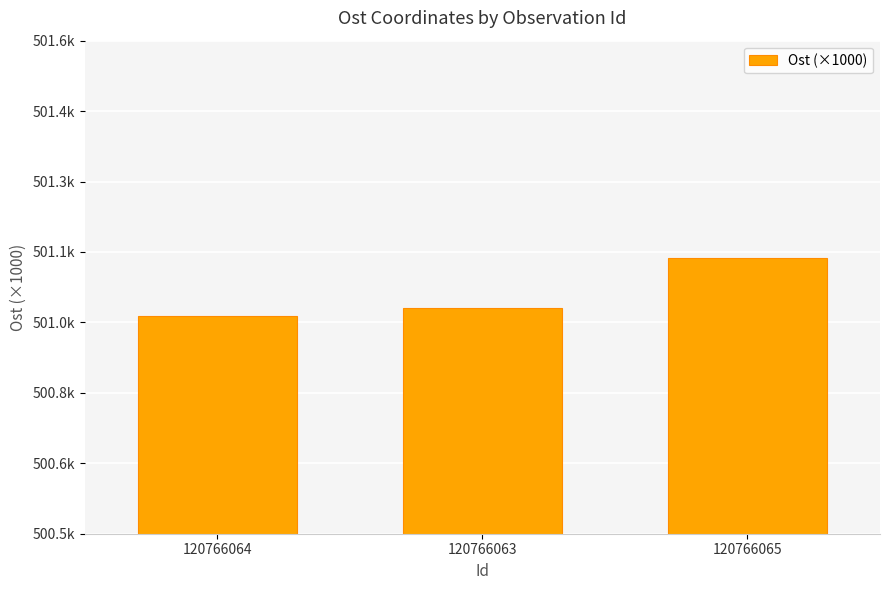

What is the difference between the maximum and minimum values?

0.1